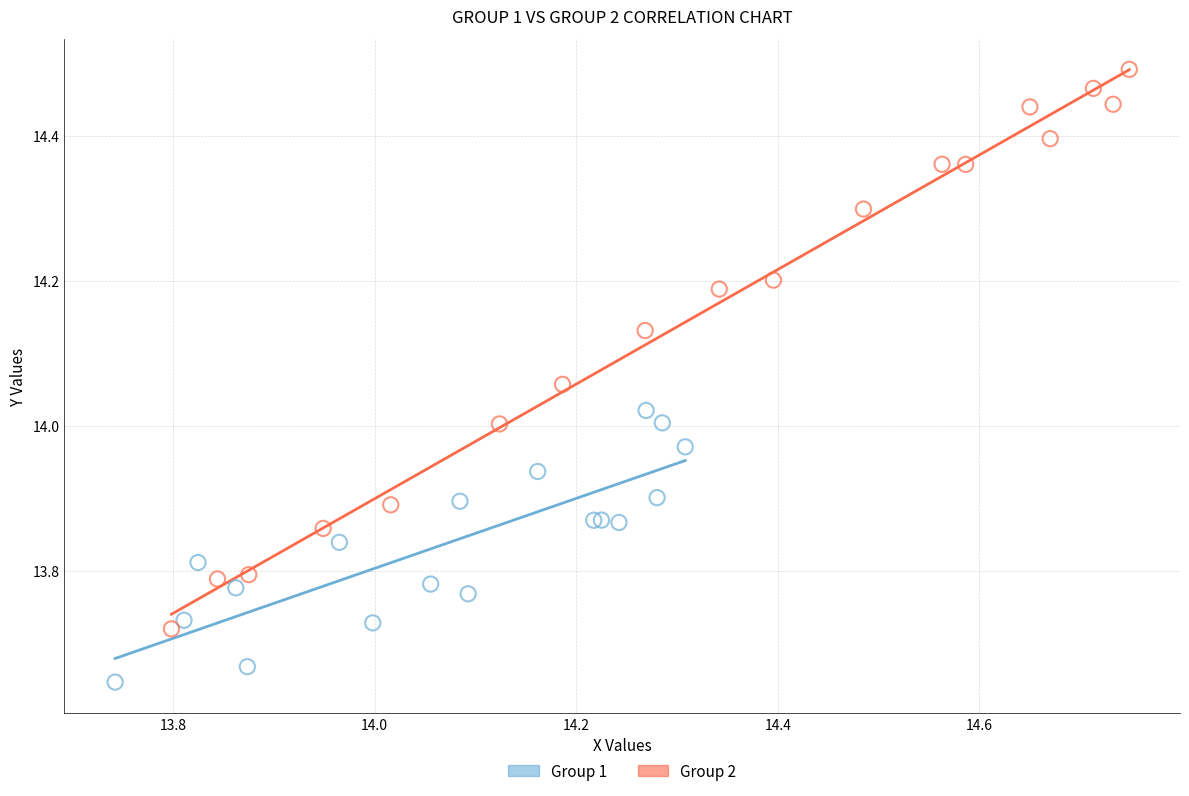

Which series has the largest Y range (max minus min)?

Group 2